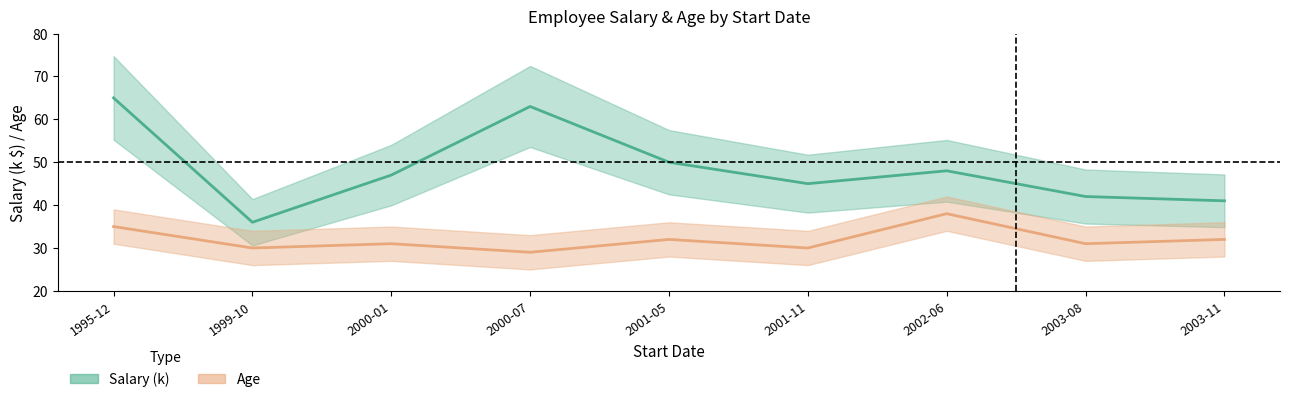

How many data points does each series have?

9